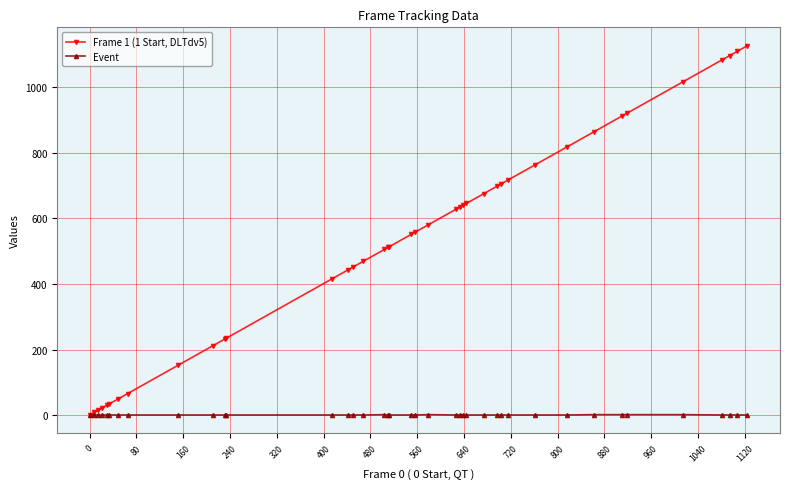

Which series has the largest total across all categories?

Frame 1 (1 Start, DLTdv5)